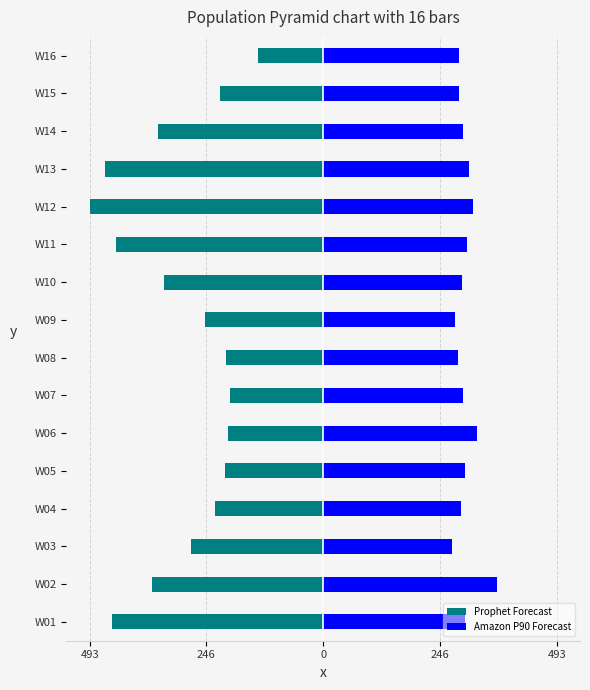

What are all the series names shown in the legend?

Prophet Forecast, Amazon P90 Forecast